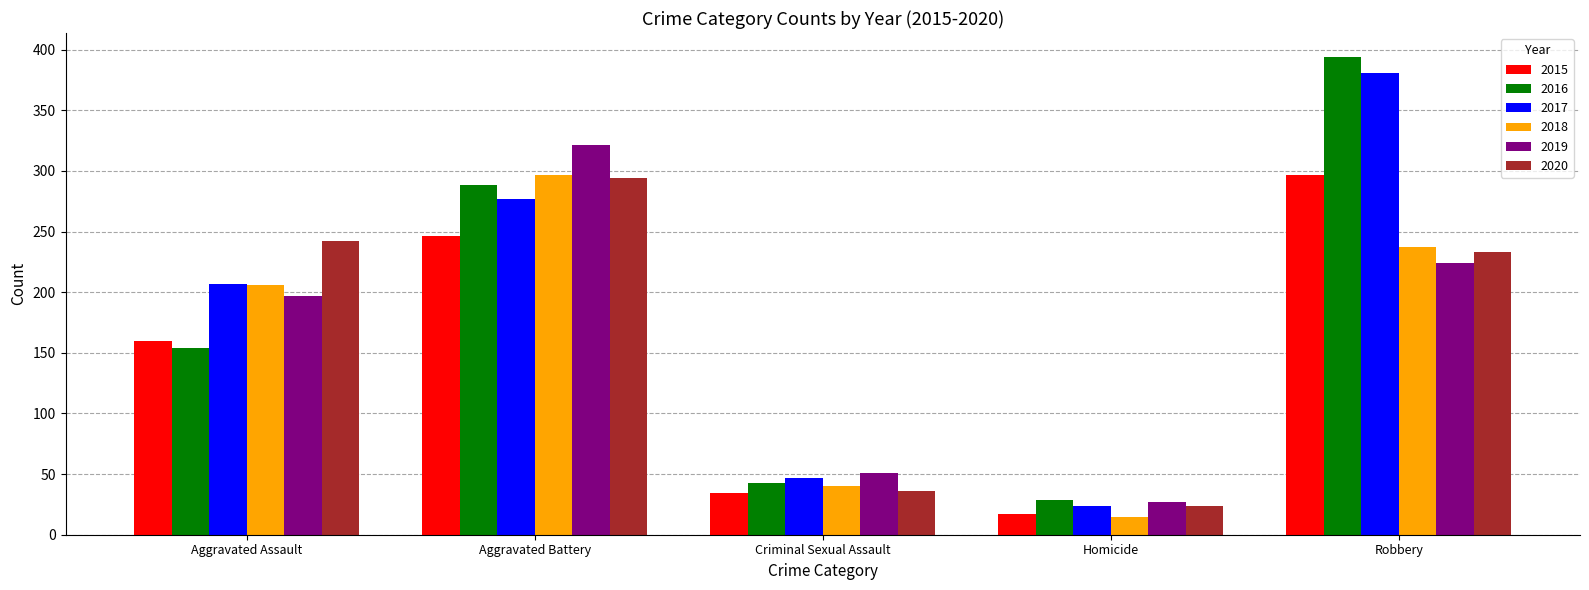

Reading left to right, what are all the values shown in this chart?

2015: Aggravated Assault=160	Aggravated Battery=246	Criminal Sexual Assault=34	Homicide=17	Robbery=297
2016: Aggravated Assault=154	Aggravated Battery=288	Criminal Sexual Assault=43	Homicide=29	Robbery=394
2017: Aggravated Assault=207	Aggravated Battery=277	Criminal Sexual Assault=47	Homicide=24	Robbery=381
2018: Aggravated Assault=206	Aggravated Battery=297	Criminal Sexual Assault=40	Homicide=15	Robbery=237
2019: Aggravated Assault=197	Aggravated Battery=321	Criminal Sexual Assault=51	Homicide=27	Robbery=224
2020: Aggravated Assault=242	Aggravated Battery=294	Criminal Sexual Assault=36	Homicide=24	Robbery=233